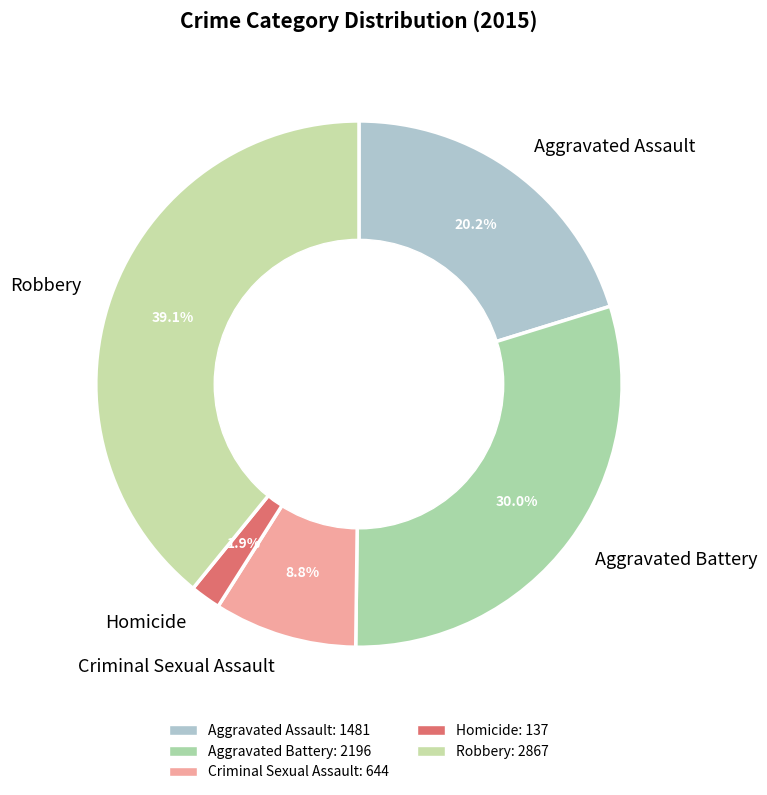

Which category has the biggest portion of the pie?

Robbery